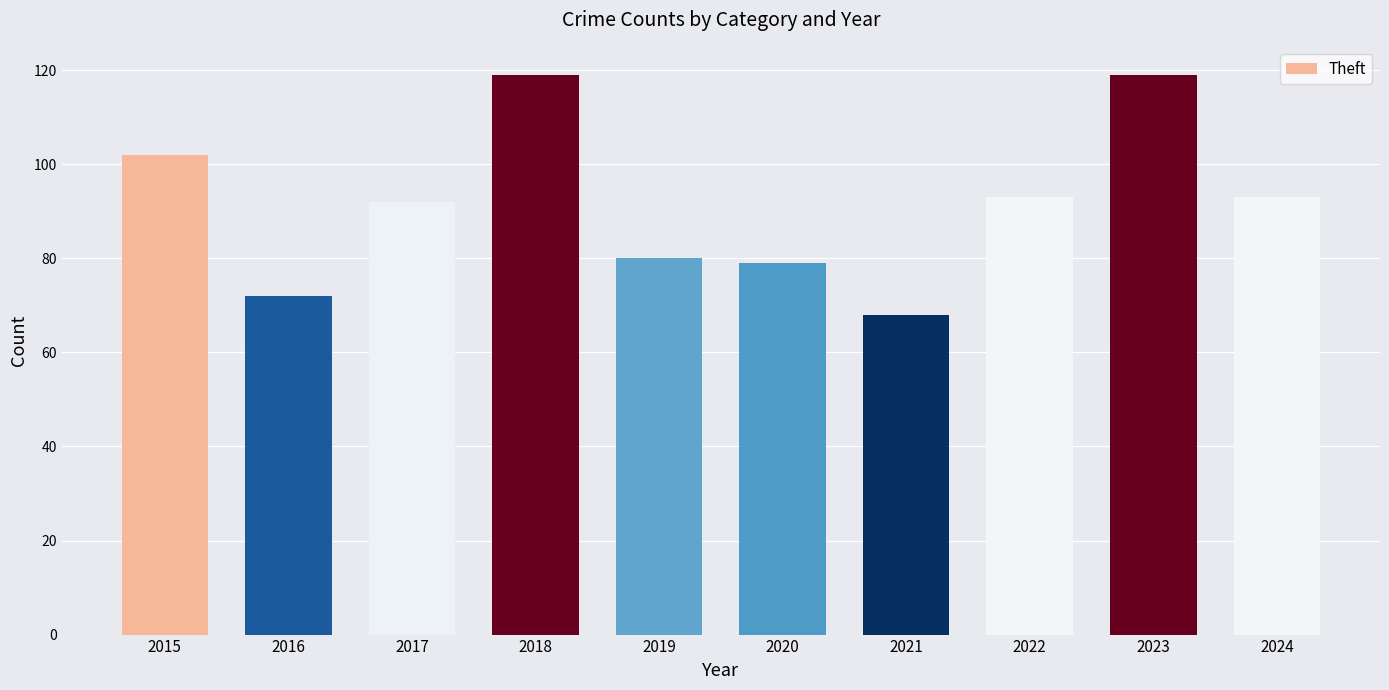

What is the average value?

92